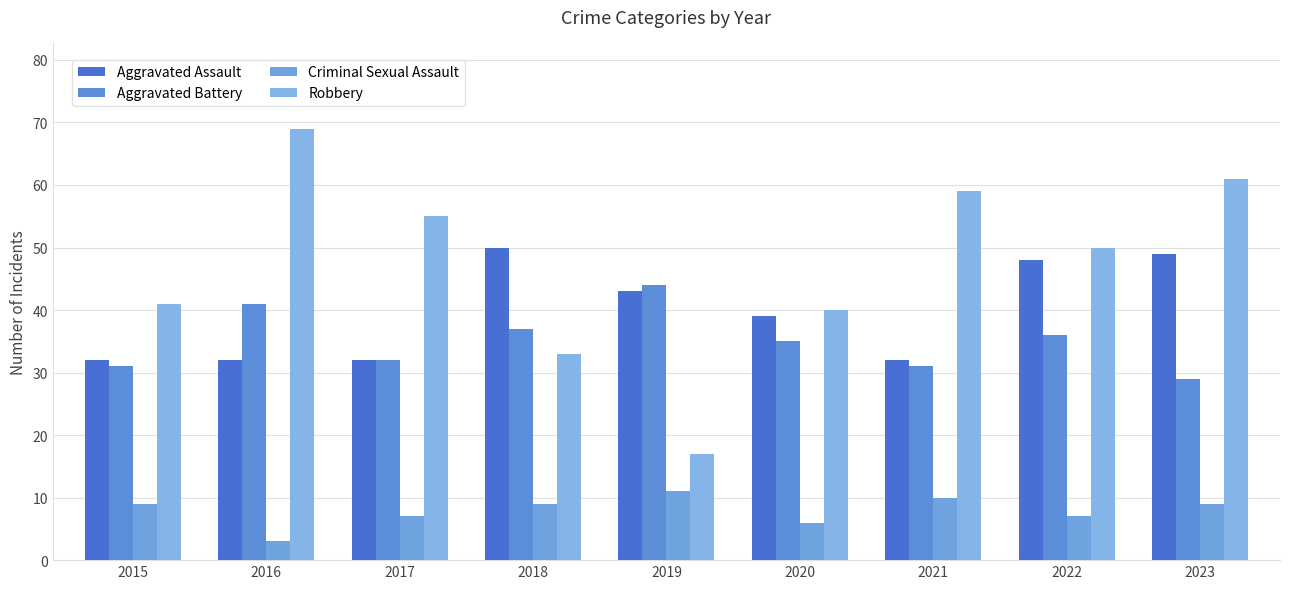

The Robbery series shows 59 at 2021. True or false?

True